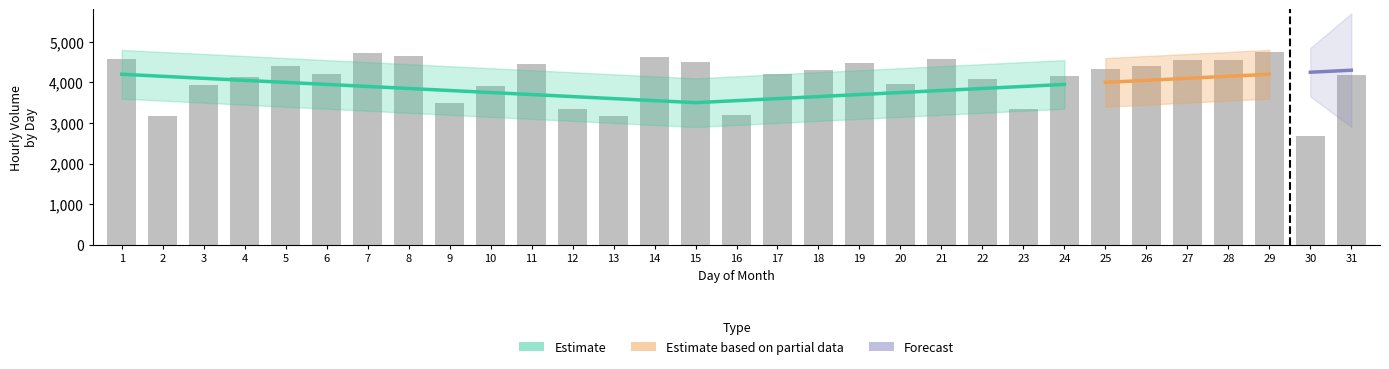

The chart shows a value of 3163 at 13. True or false?

True